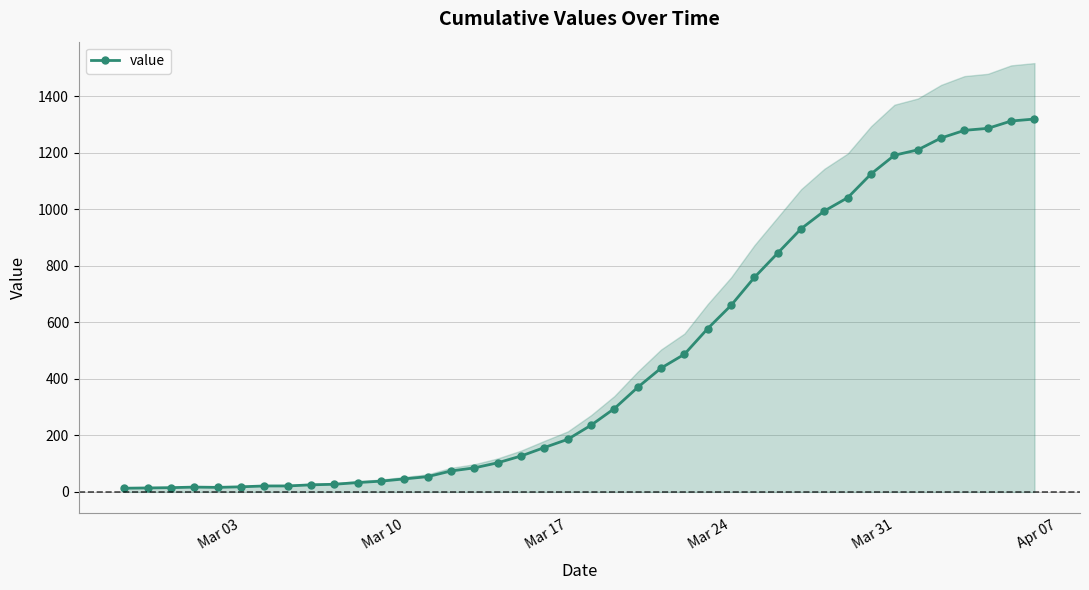

What is the difference between the second highest and minimum values?

1299